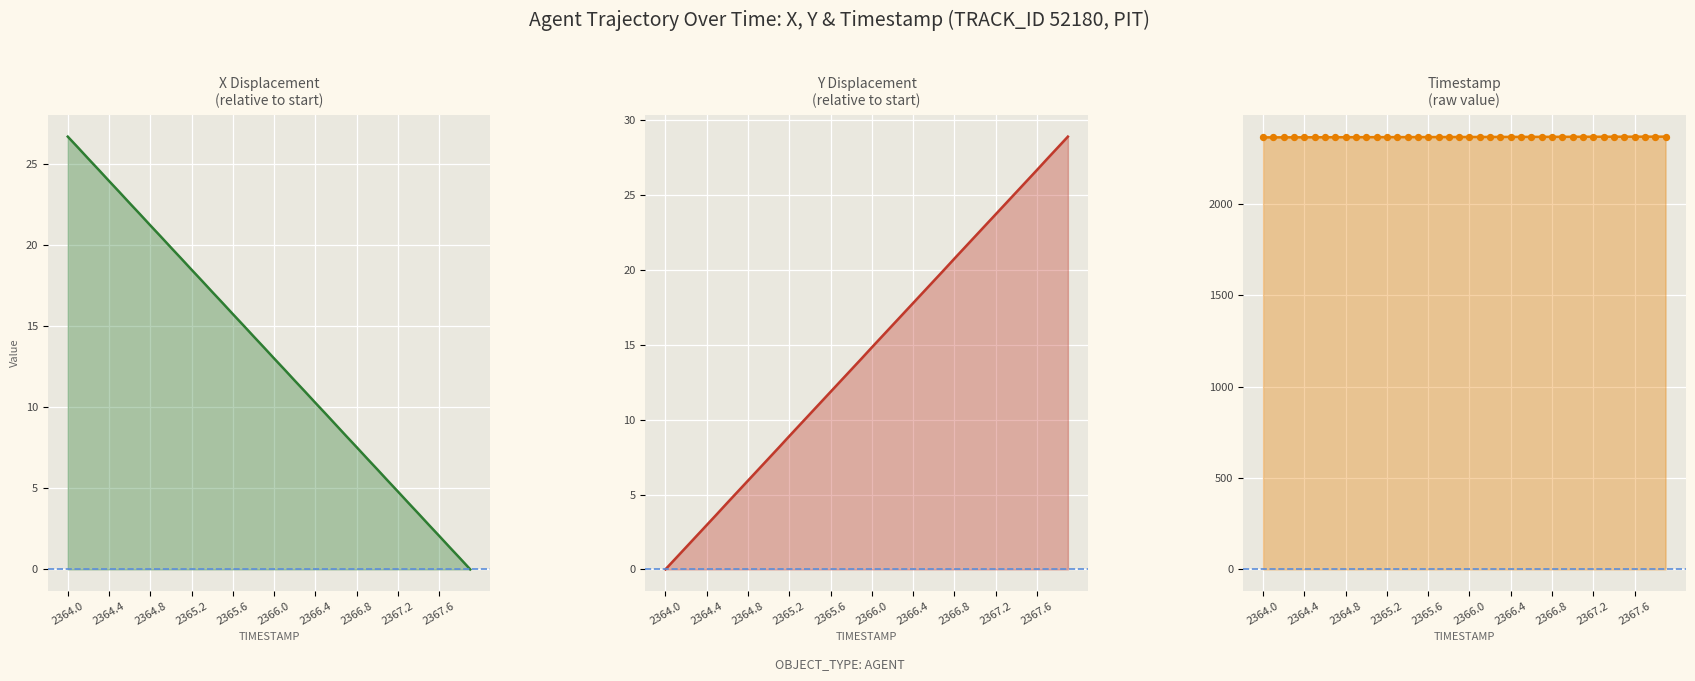

Which series reaches the minimum Y coordinate?

X Displacement